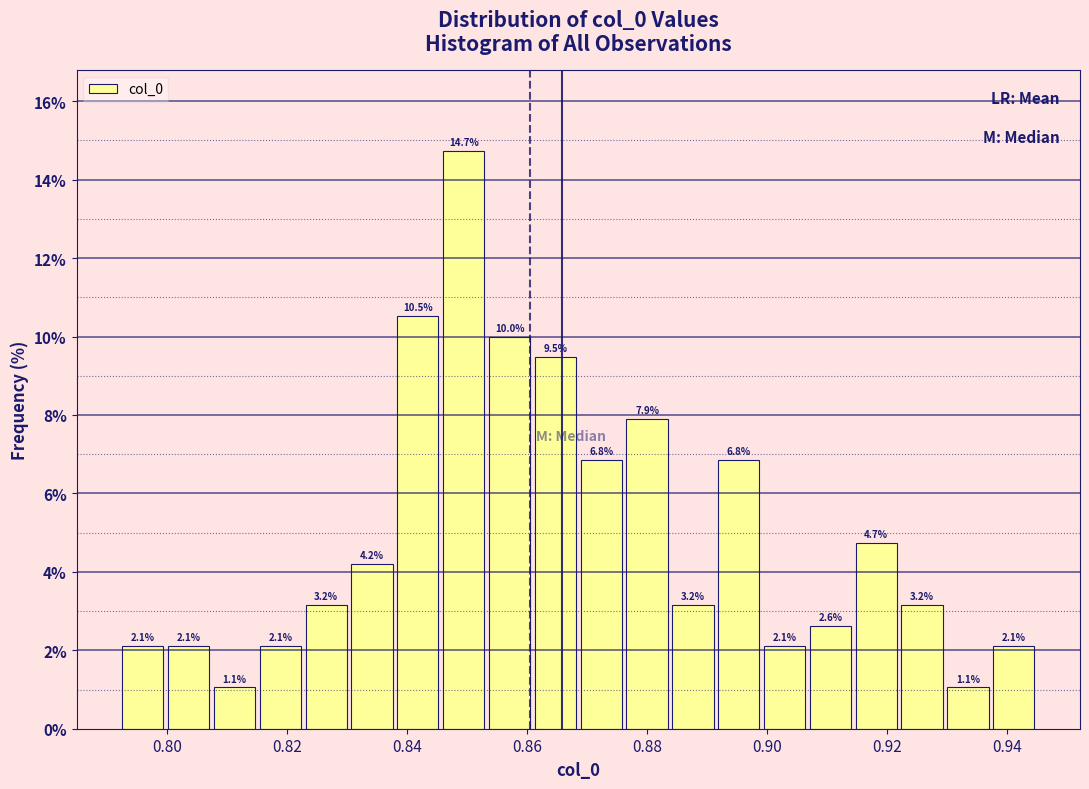

Read against the x-axis, roughly where is the centre of the tallest bar?

0.850